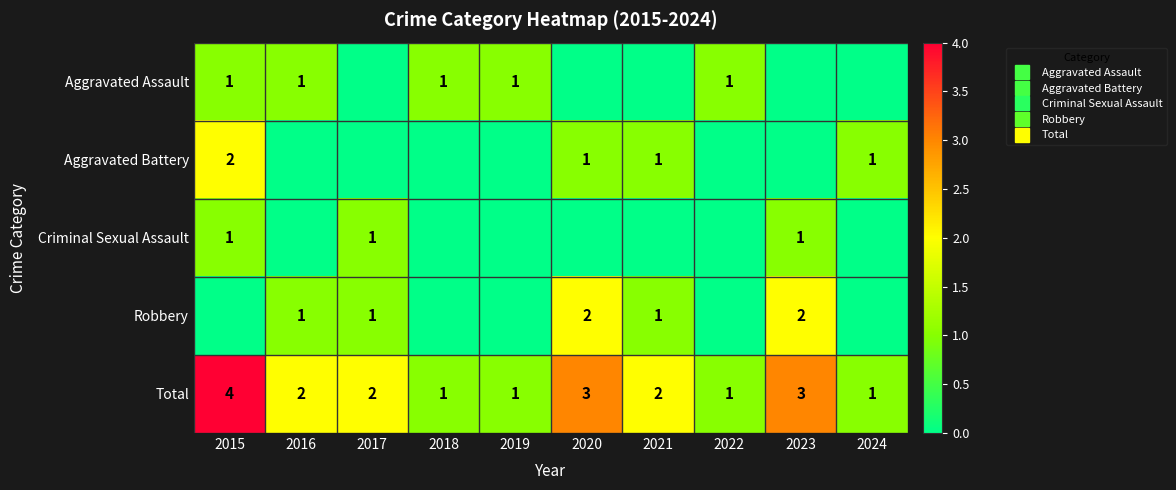

At which category does the chart reach its minimum across all series?

2017